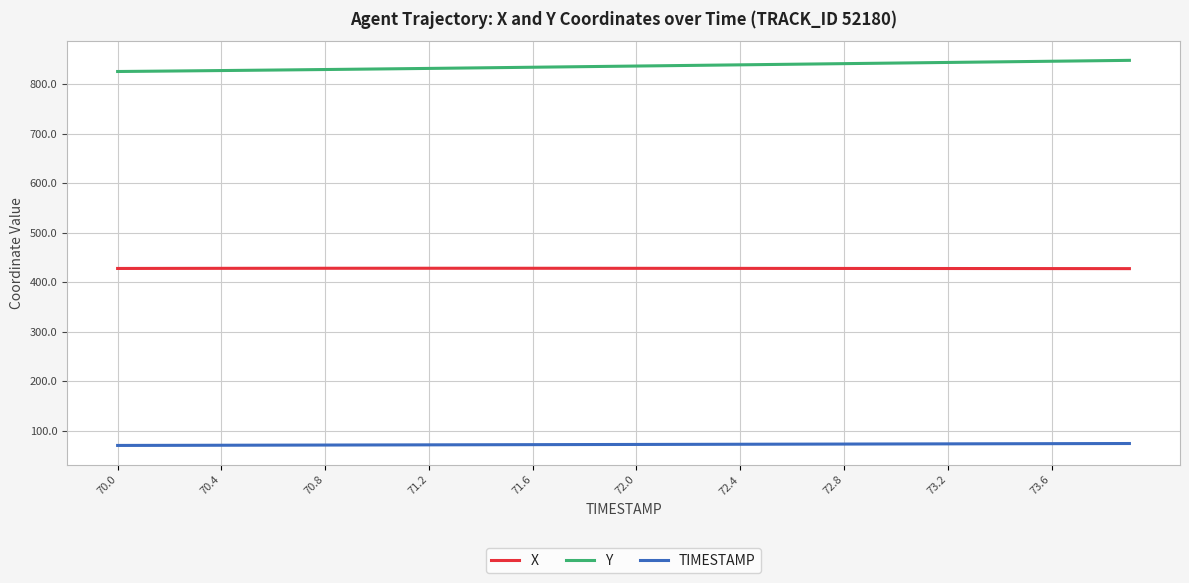

What is the average value of the X series?

427.9